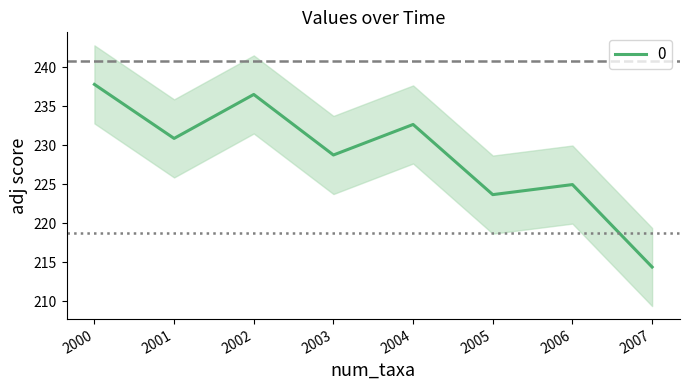

How many interior local valleys (lower than both neighbors) does the data have?

3